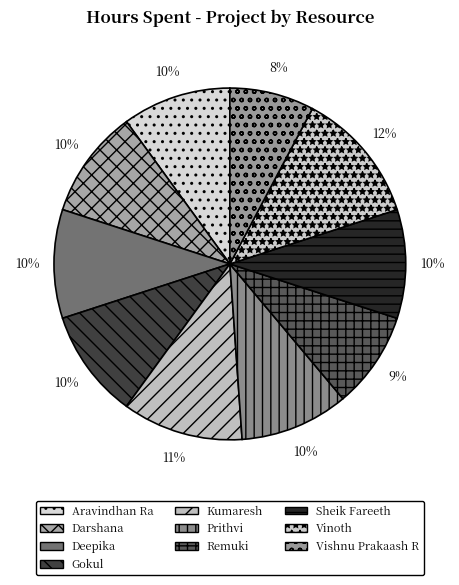

Is Aravindhan Ra the majority of the pie?

No